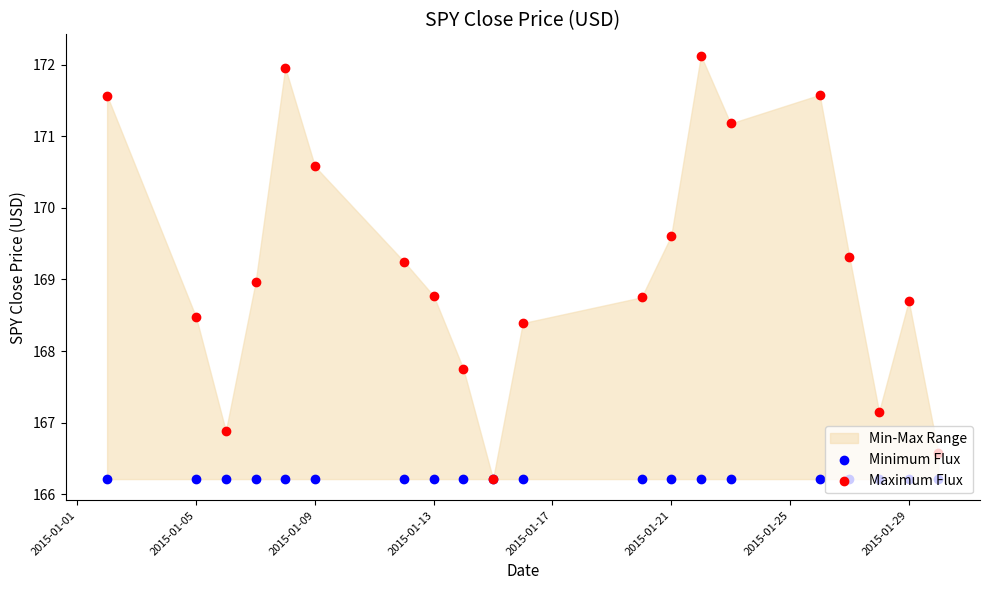

What is the total value across all series at 2015-01-25?

335.5